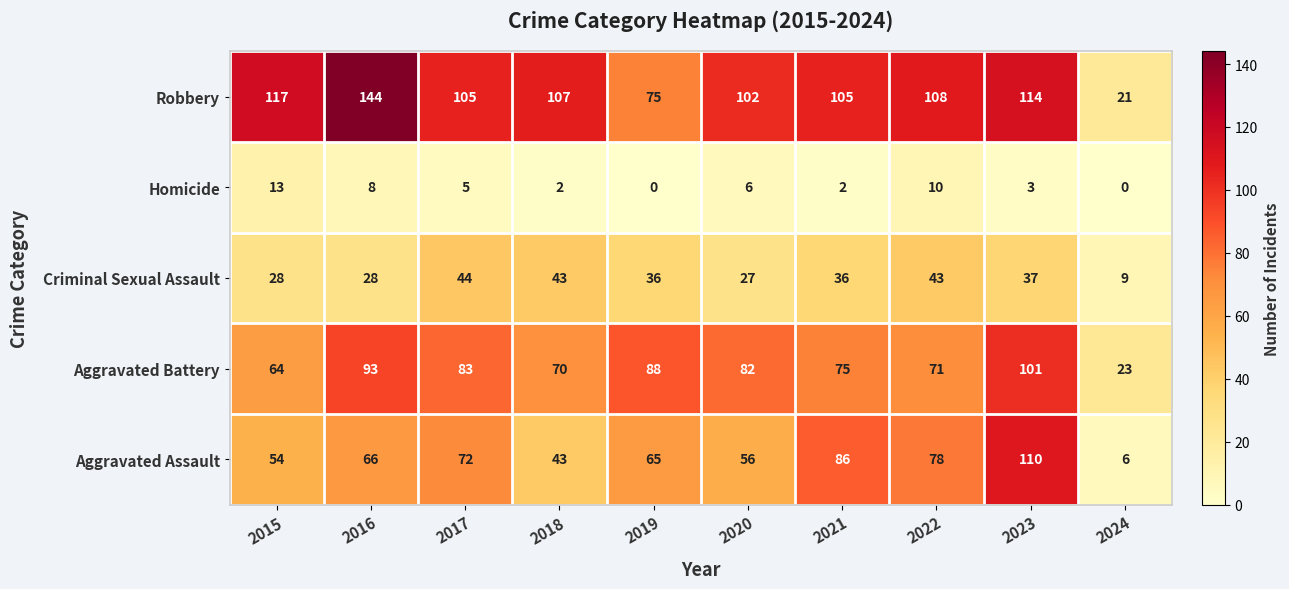

What is the difference between the Robbery values at 2023 and 2019?

39